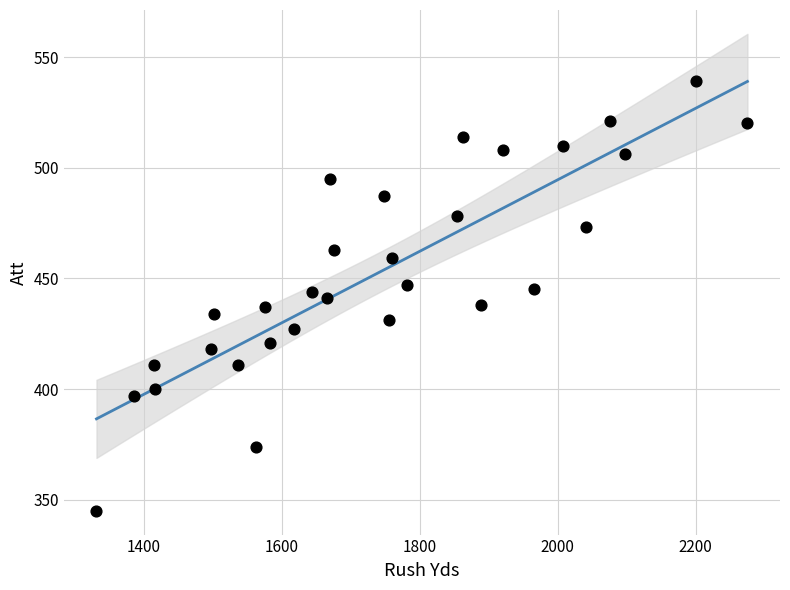

What is the range of Y values (max minus min)?

194